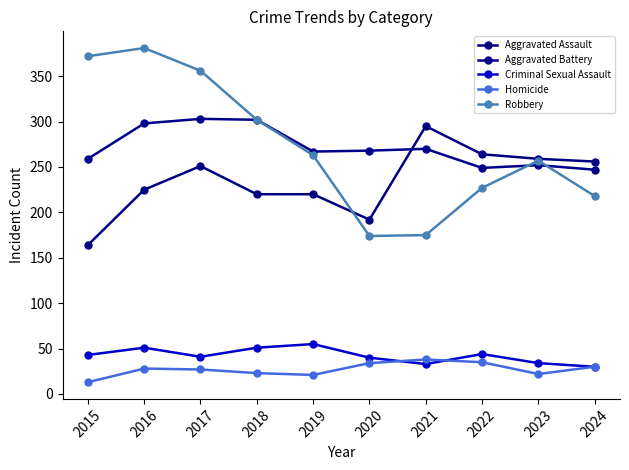

True or false: Criminal Sexual Assault has more than 1 points higher than both neighbors.

True